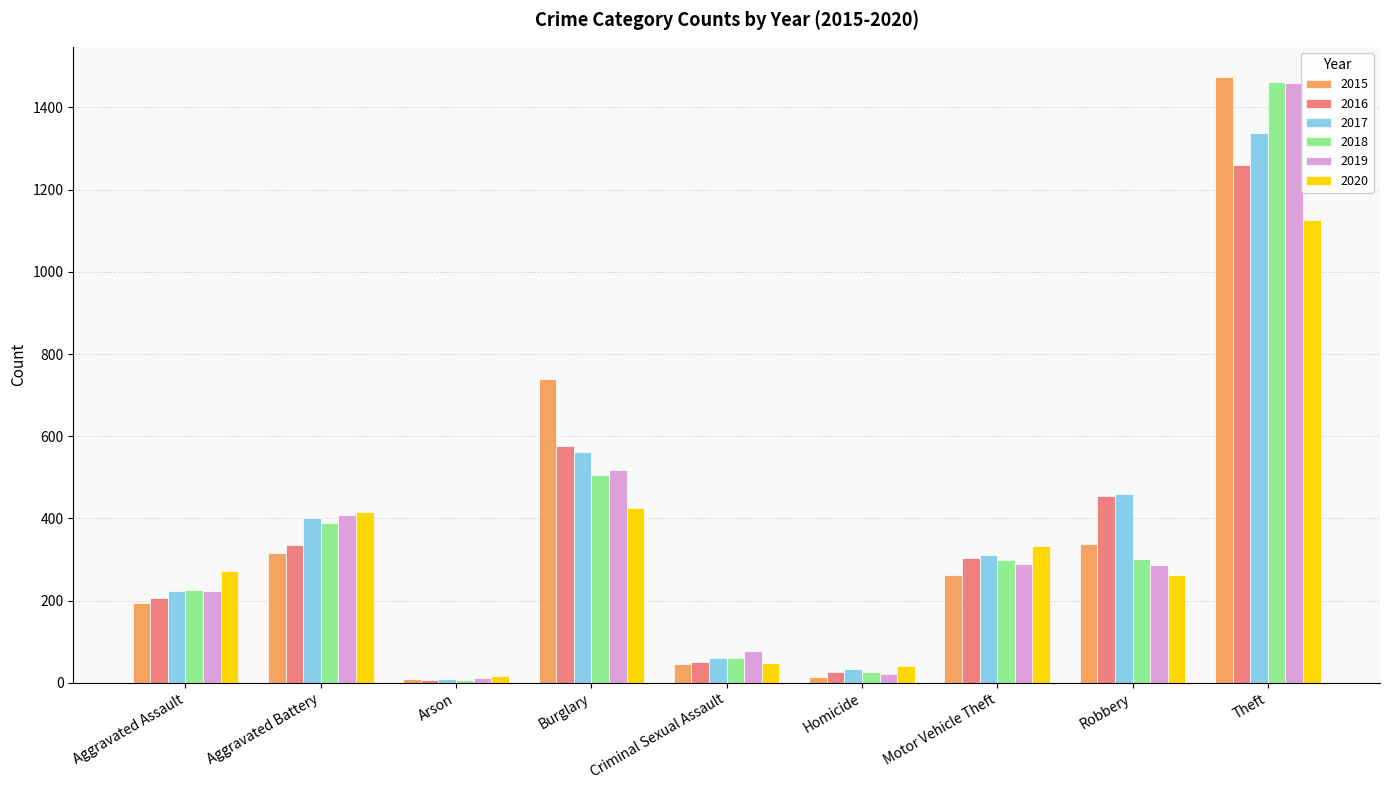

True or false: 2017 has a value of 400 at Aggravated Battery.

True